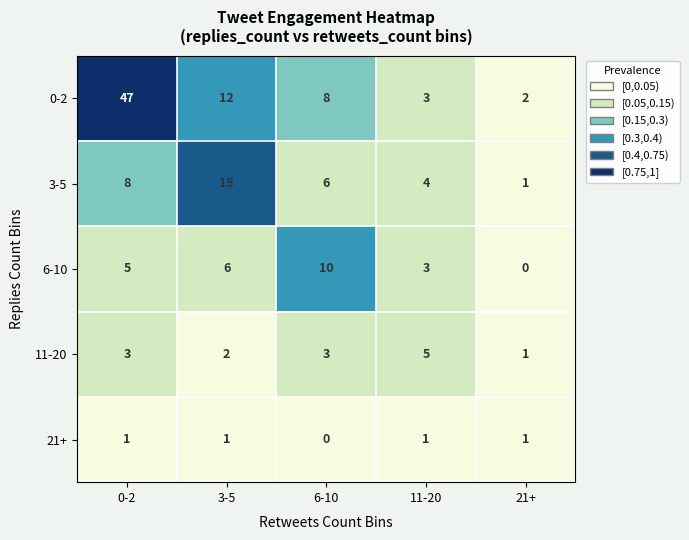

Which category has the lowest value in the 11-20 series?

21+